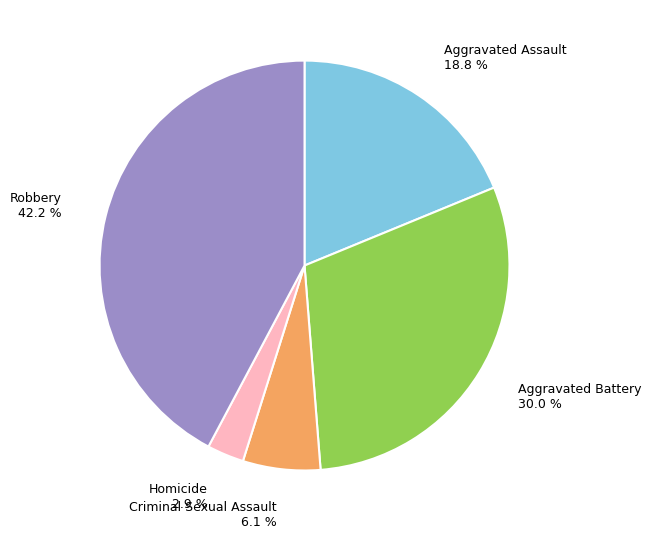

To the nearest percent, what is the average slice percentage?

20%